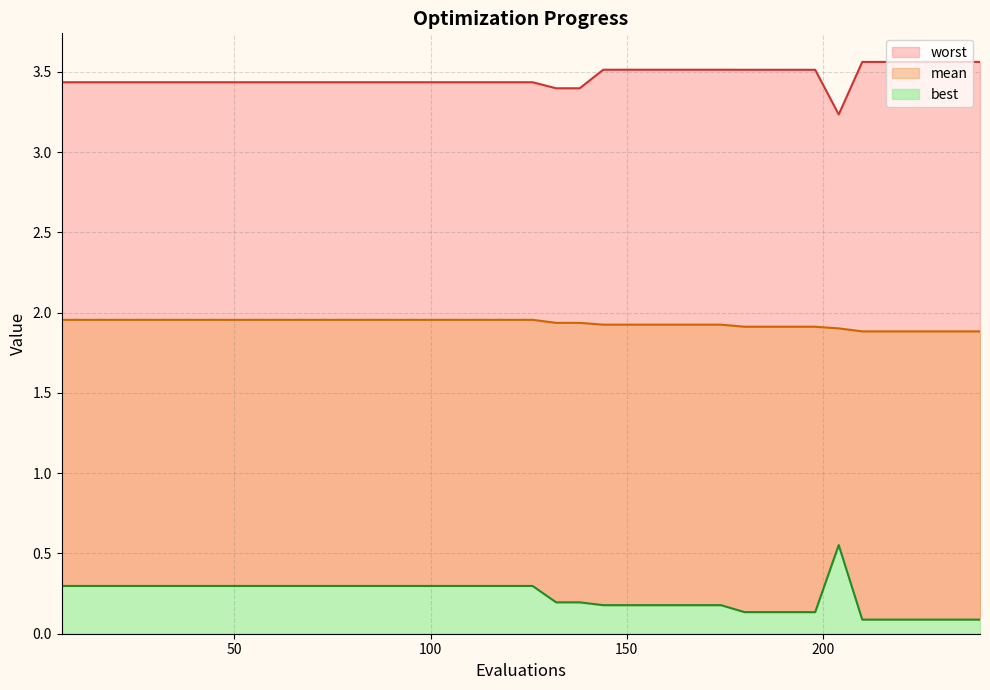

What is the difference between the best values at 84 and 180?

0.2